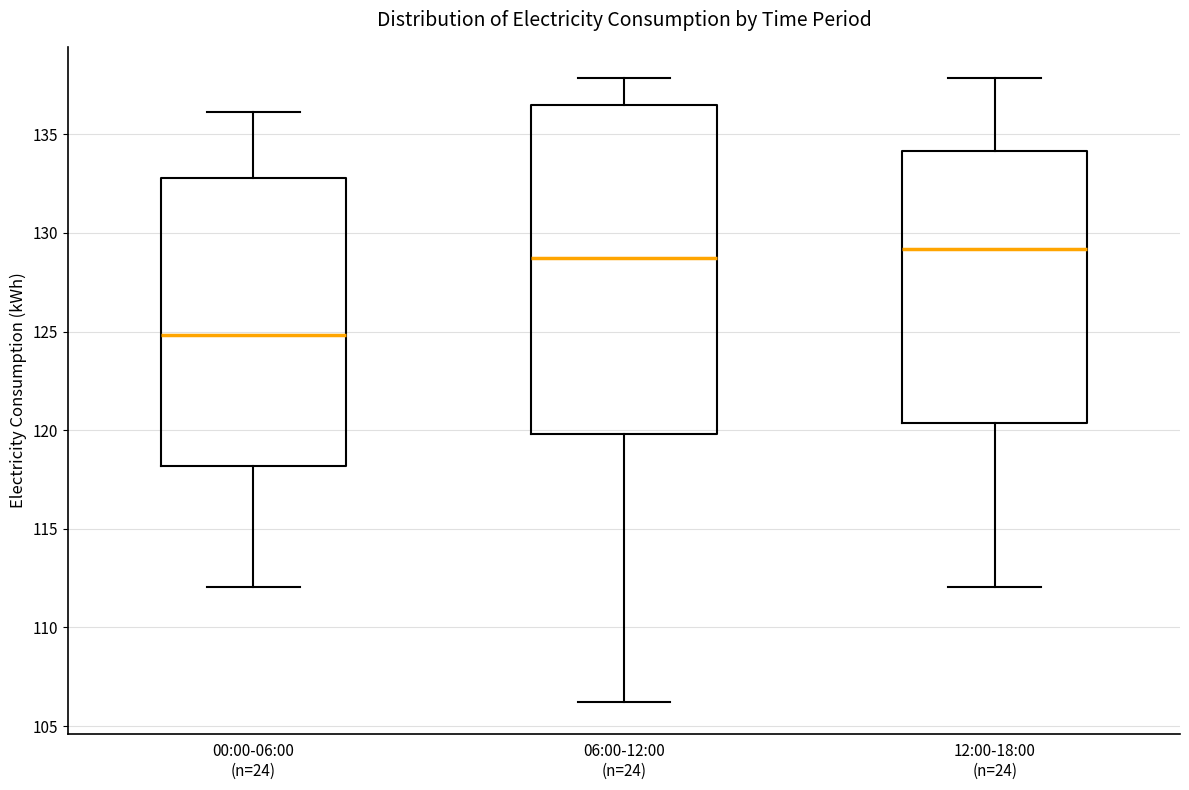

Reading left to right, transcribe this box plot: for each box, give where its median line is, the range the box spans, and where its two whiskers end, as read against the y-axis. The values are not printed on the chart, so give them approximately, as read against the axis.

00:00-06:00 (n=24): median 125.0, box 118.0 to 133.0, whiskers 112.0 to 136.0
06:00-12:00 (n=24): median 128.5, box 120.0 to 136.5, whiskers 106.0 to 138.0
12:00-18:00 (n=24): median 129.0, box 120.5 to 134.0, whiskers 112.0 to 138.0